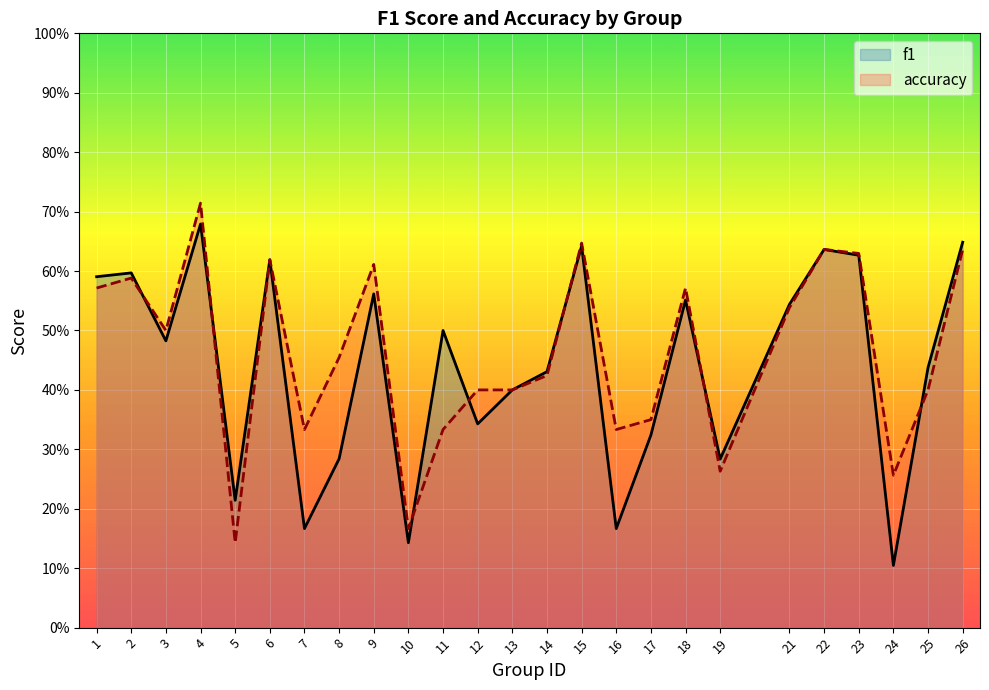

List the labels in order of accuracy value, largest first.

4, 15, 22, 26, 23, 6, 9, 2, 1, 18, 21, 3, 8, 14, 12, 13, 25, 17, 7, 11, 16, 19, 24, 10, 5